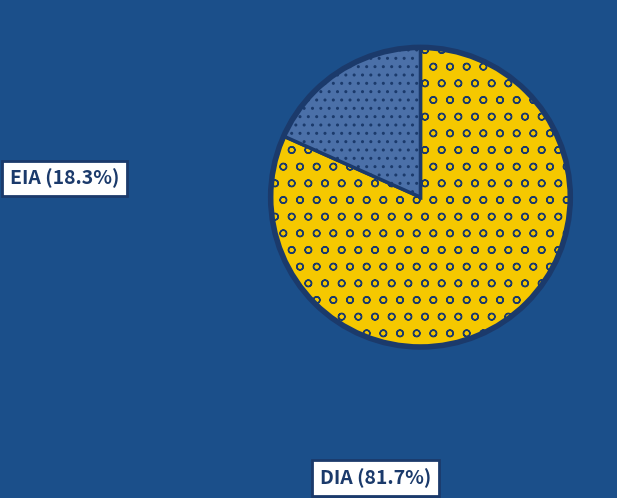

To the nearest percent, what portion does DIA represent?

82%